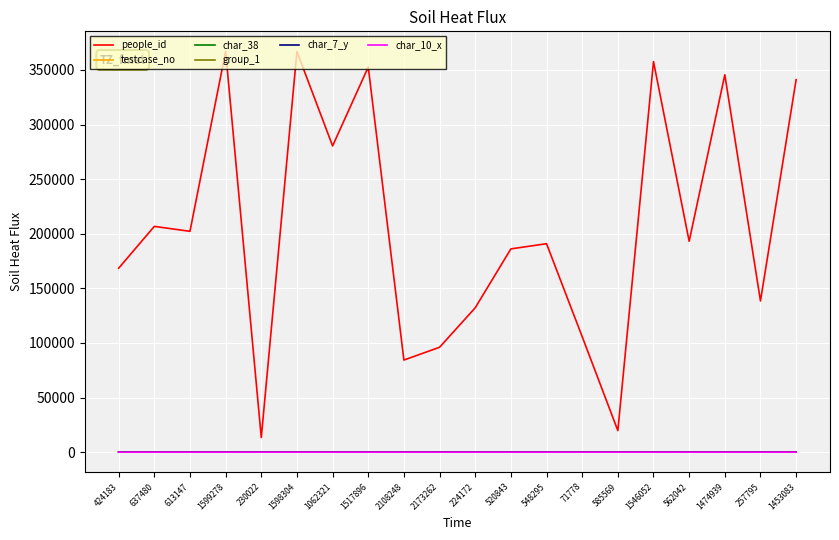

Is it true that people_id equals 206730 at 637480?

True